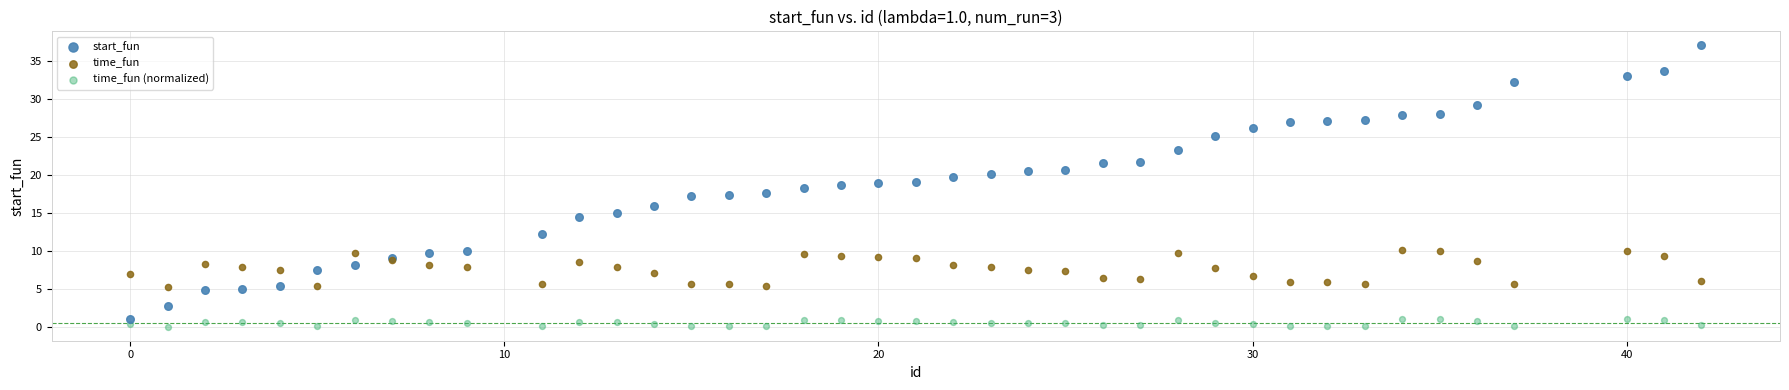

What are all the series names shown in the legend?

start_fun, time_fun, time_fun (normalized)